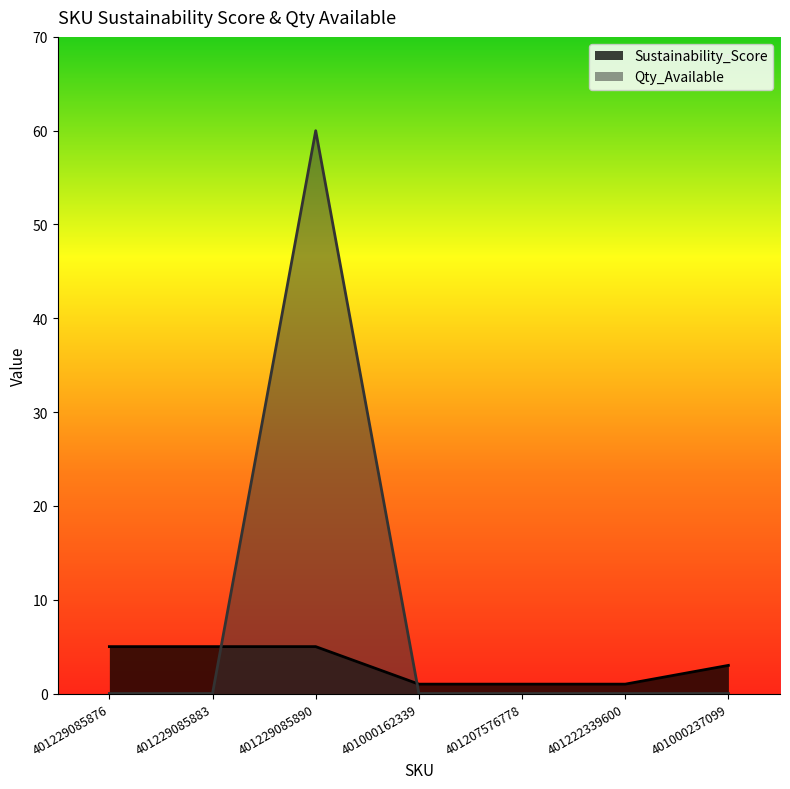

How many lines are shown in the chart?

2